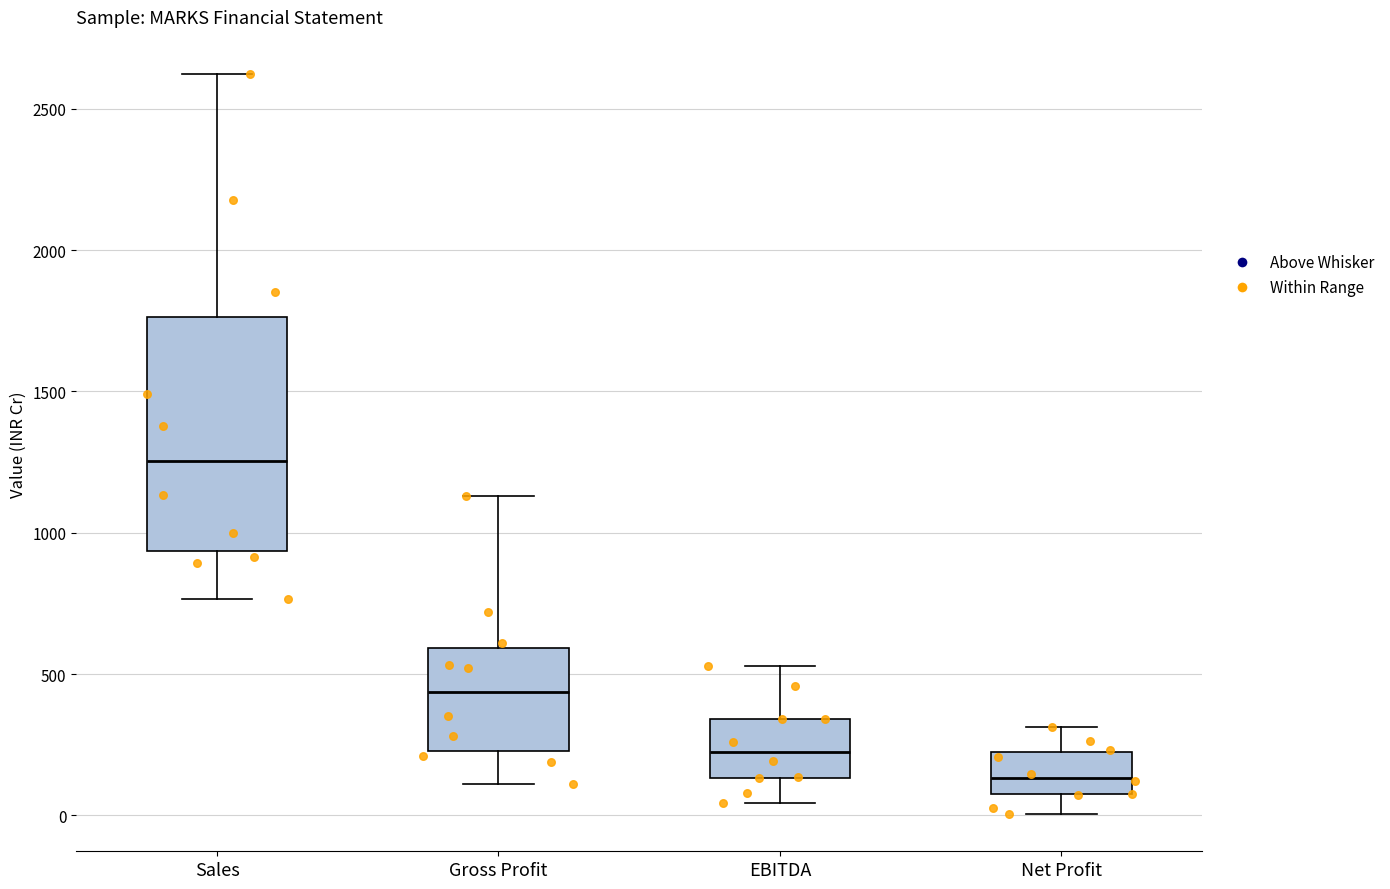

Where does the upper whisker of the box for EBITDA end on the y-axis? The values are not printed on the chart, so give them approximately, as read against the axis.

550